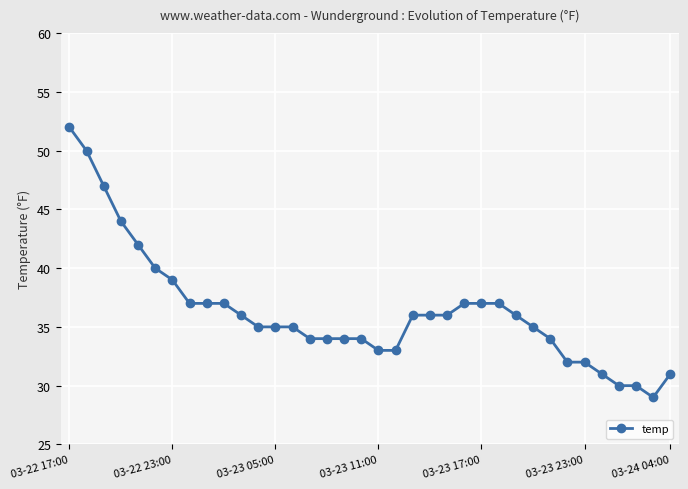

How many values are below 36?

18